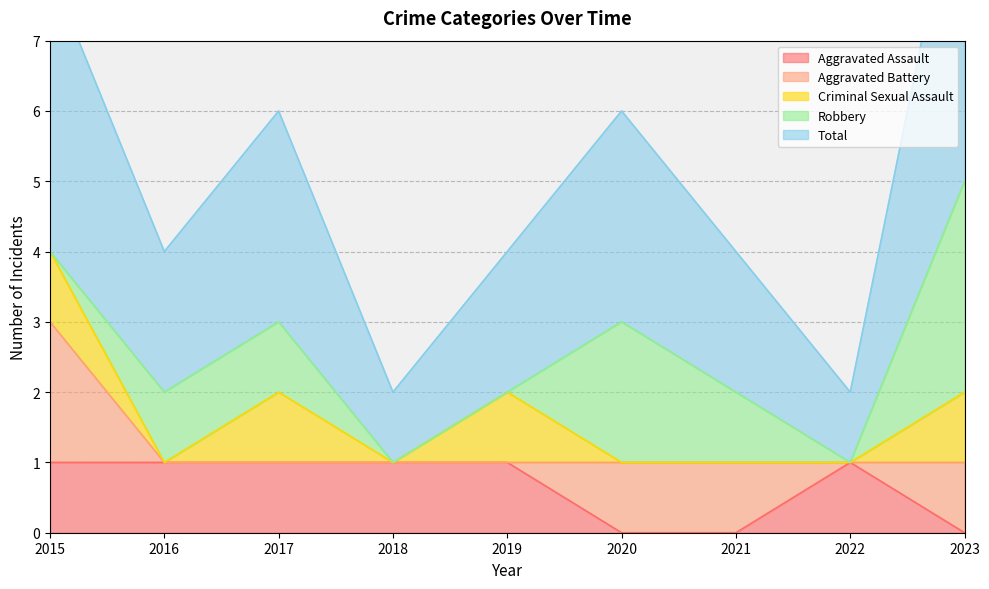

At 2022, list the series in order from smallest to largest.

Aggravated Battery, Criminal Sexual Assault, Robbery, Aggravated Assault, Total